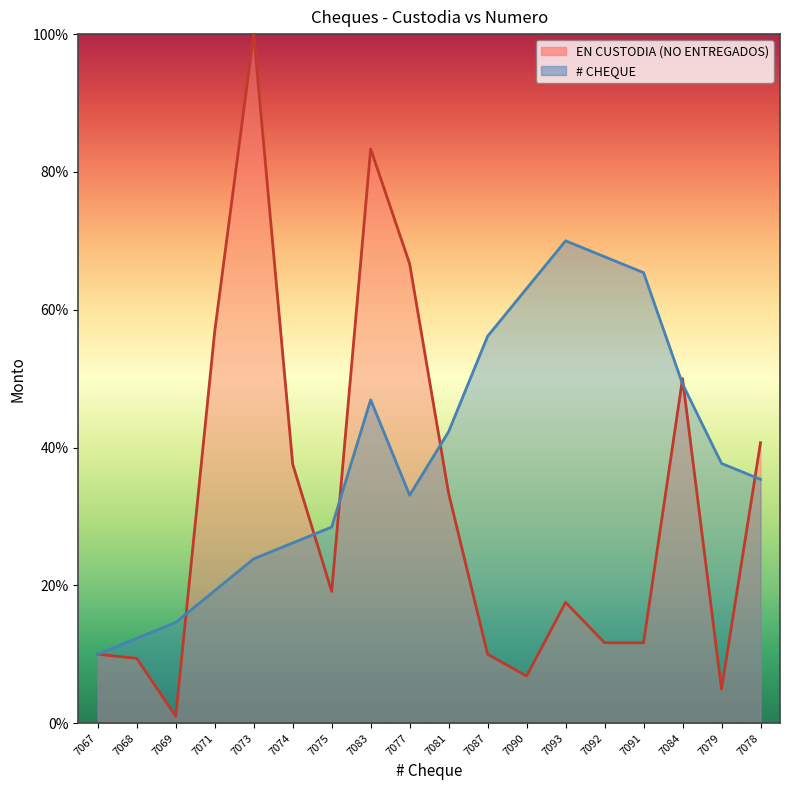

Where is EN CUSTODIA (NO ENTREGADOS) nearest to the value 50?

7084